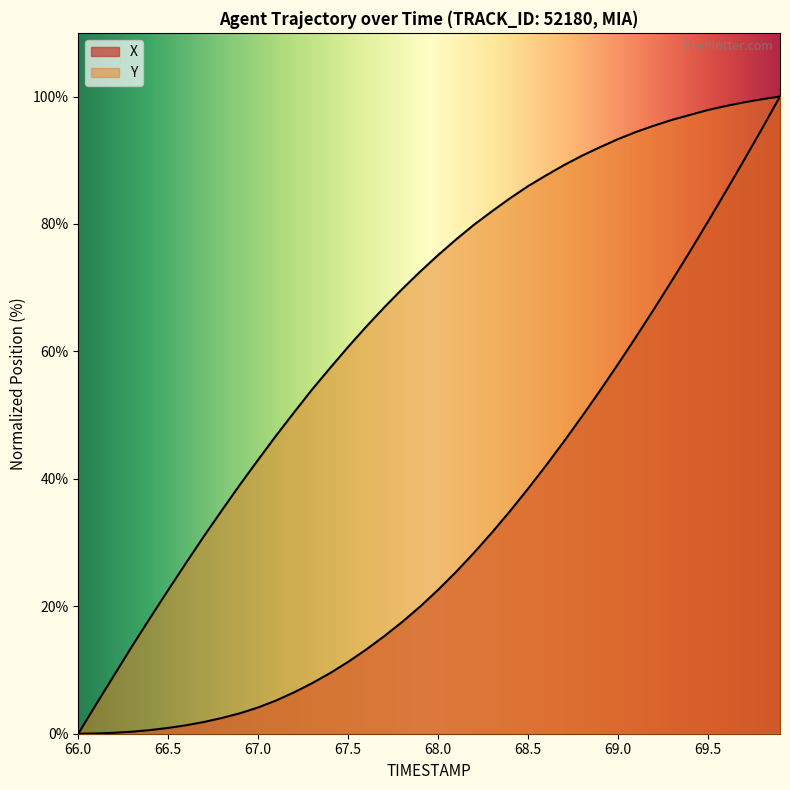

Reading right to left, what are all the values shown in this chart?

X: 100.0	95.0	90.0	85.2	80.4	75.7	71.1	66.7	62.3	58.0	53.9	49.8	45.9	42.1	38.5	35.0	31.6	28.4	25.4	22.6	20.0	17.5	15.3	13.2	11.3	9.5	7.9	6.5	5.2	4.1	3.2	2.5	1.9	1.3	0.9	0.6	0.3	0.1	0.0	0.0
Y: 100.0	99.6	99.1	98.5	97.9	97.1	96.3	95.4	94.4	93.3	92.1	90.7	89.2	87.6	85.9	84.0	82.0	79.9	77.6	75.1	72.5	69.8	66.9	63.9	60.7	57.4	54.0	50.5	46.8	43.0	39.1	35.1	31.1	26.8	22.6	18.2	13.8	9.2	4.6	0.0